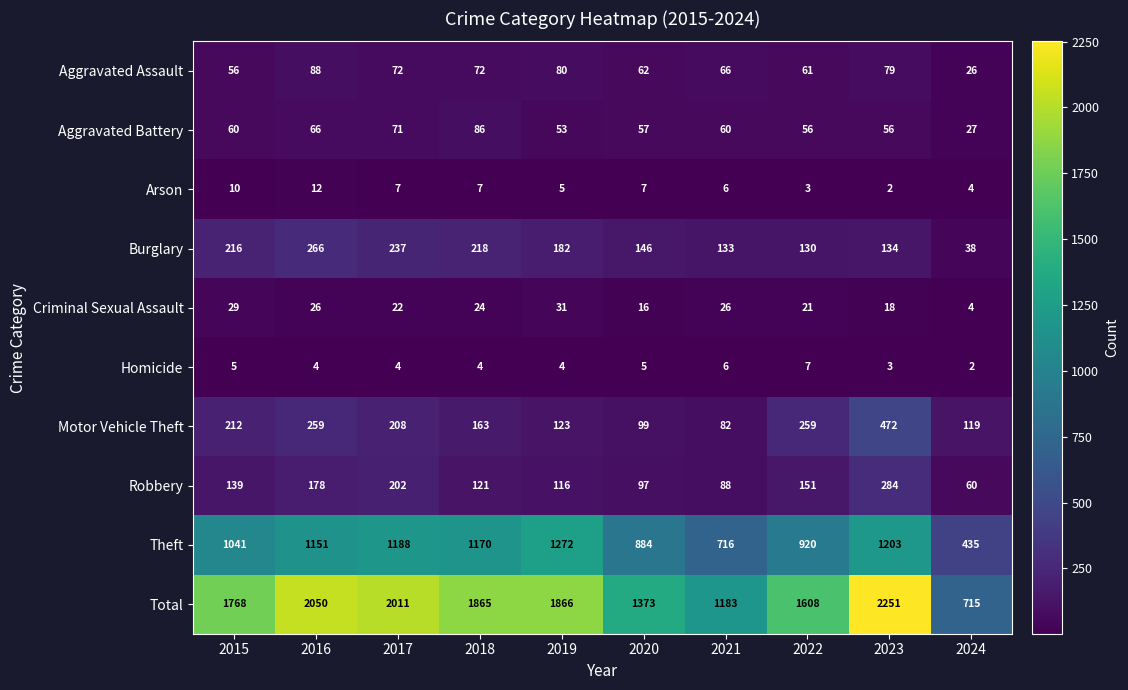

At which label does Motor Vehicle Theft reach its minimum?

2021